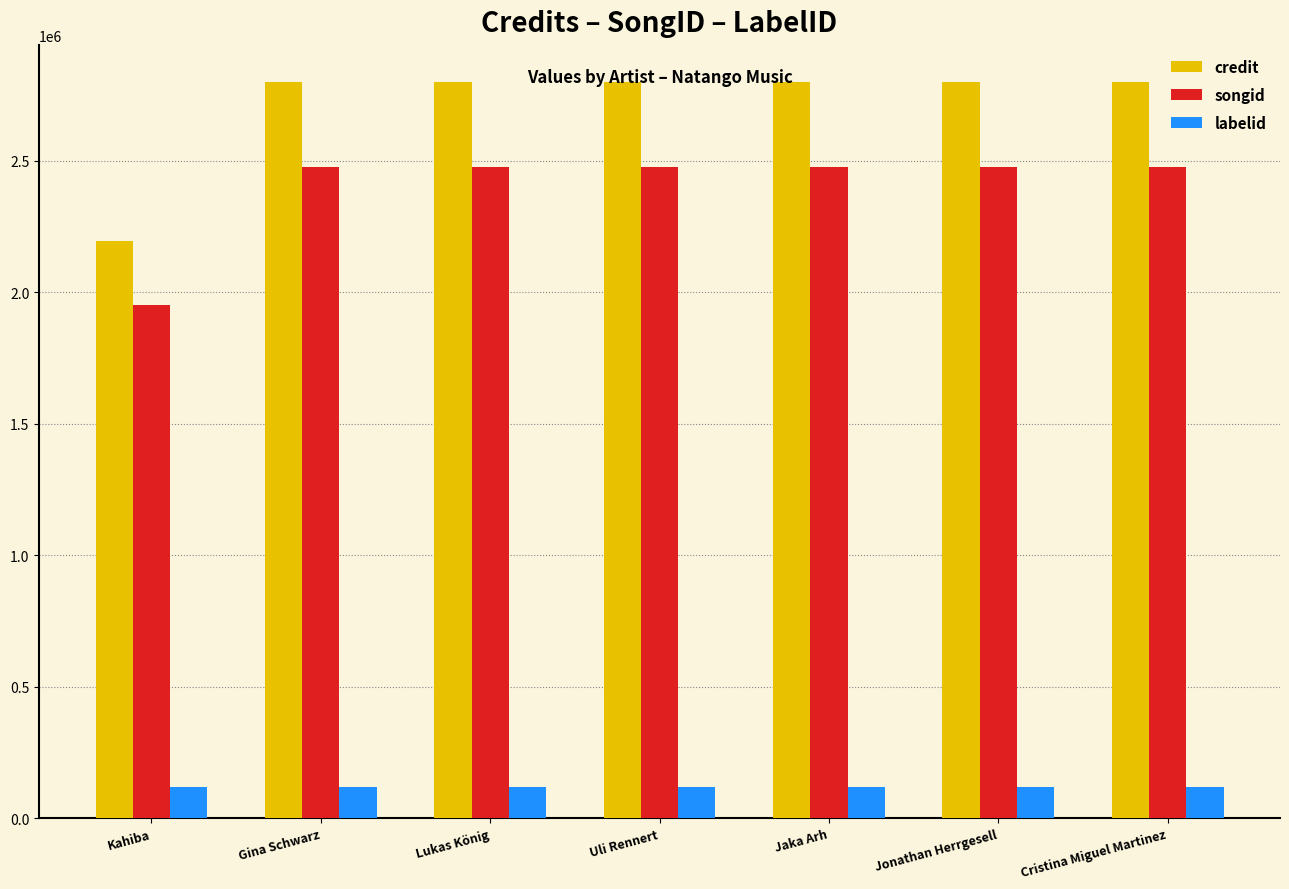

Which series has the largest total across all categories?

credit